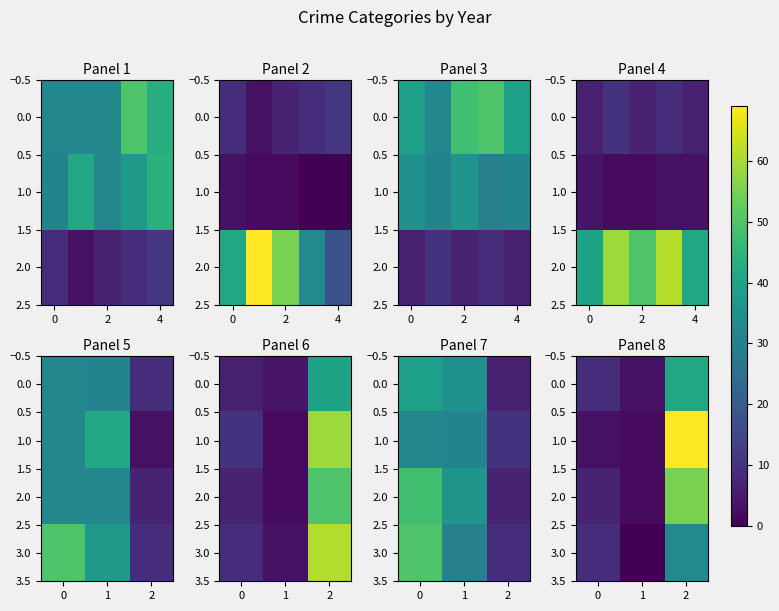

Count the number of data series in this chart.

4